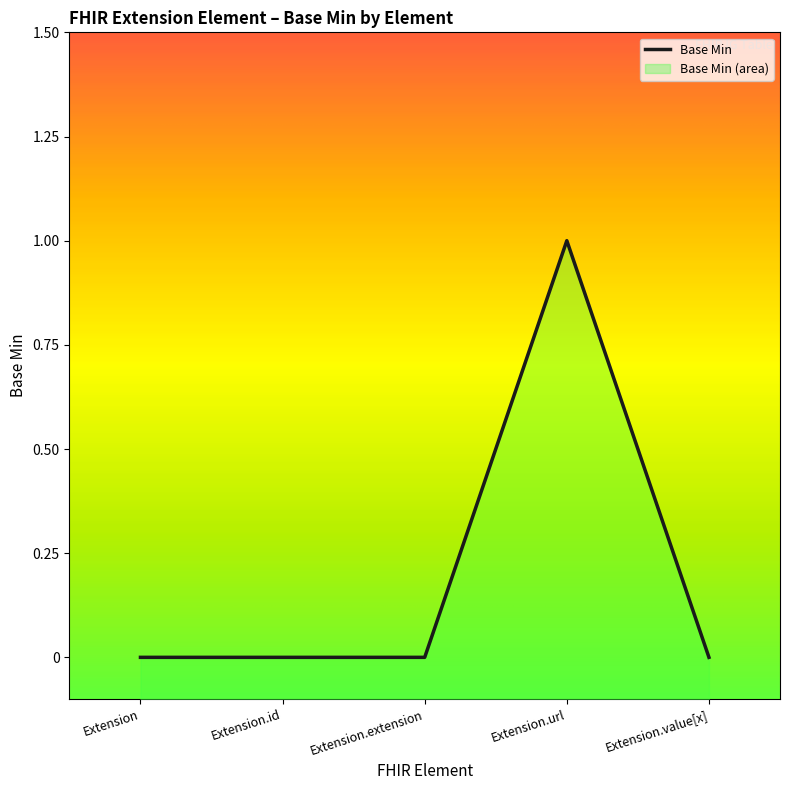

List the labels in order of value, largest first.

Extension.url, Extension, Extension.id, Extension.extension, Extension.value[x]